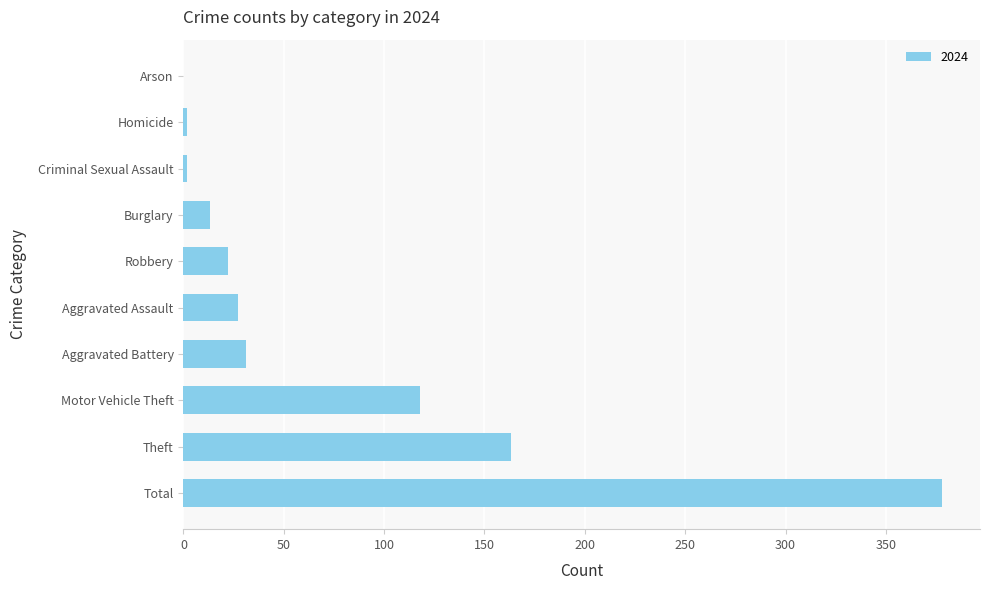

What is the sum of all values?

756